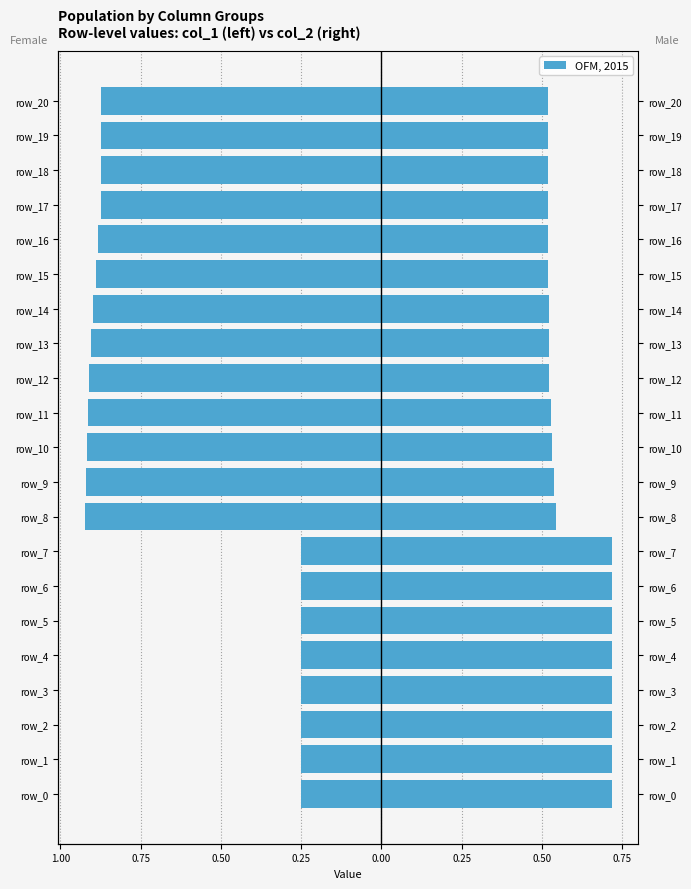

What is the approximate value of col_2 at 20?

0.5